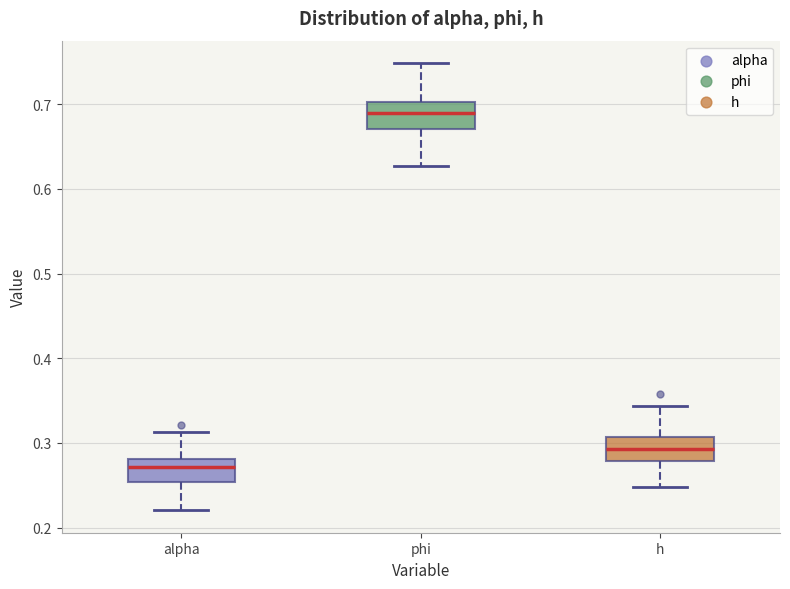

Reading left to right, transcribe this box plot: for each box, give where its median line is, the range the box spans, and where its two whiskers end, as read against the y-axis. The values are not printed on the chart, so give them approximately, as read against the axis.

alpha: median 0.27, box 0.25 to 0.28, whiskers 0.22 to 0.31
phi: median 0.69, box 0.67 to 0.70, whiskers 0.63 to 0.75
h: median 0.29, box 0.28 to 0.31, whiskers 0.25 to 0.34